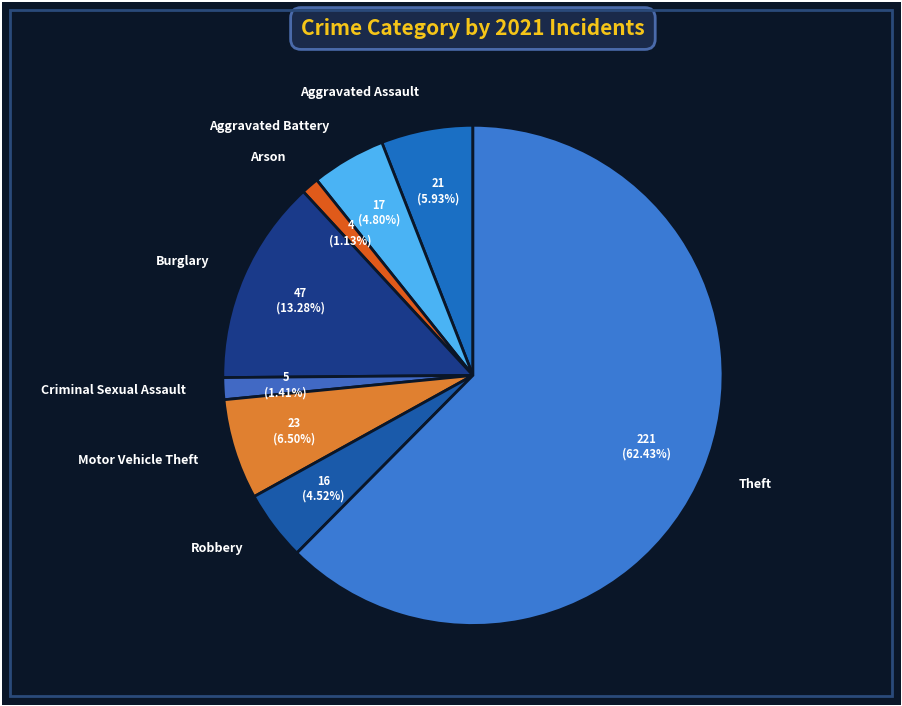

How many segments does this pie chart have?

8